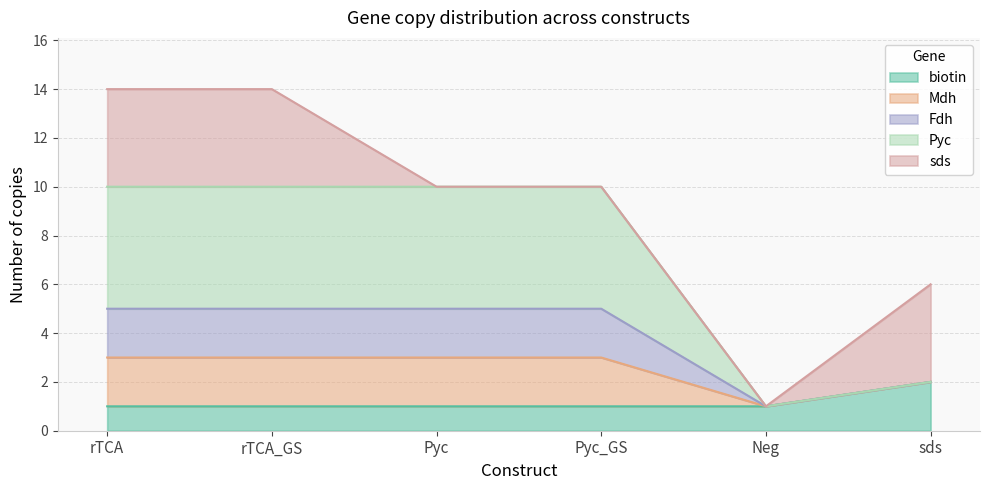

How many data points does each series have?

6